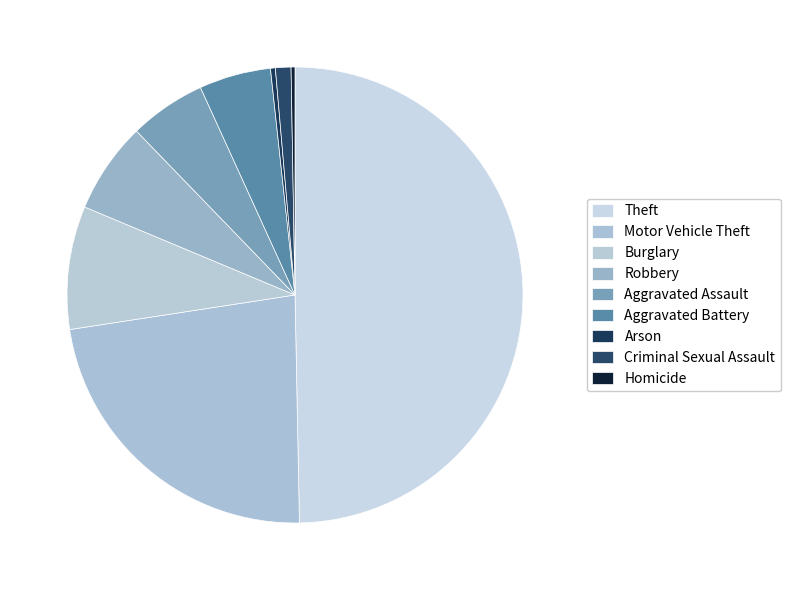

What is the change in value from Theft to Homicide?

-719